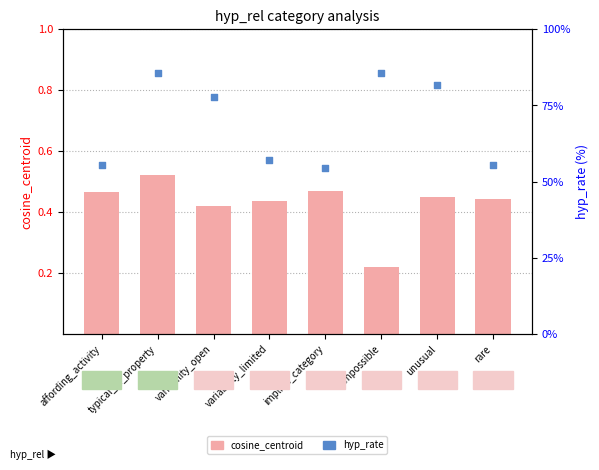

At how many categories does at least one series exceed 10?

8